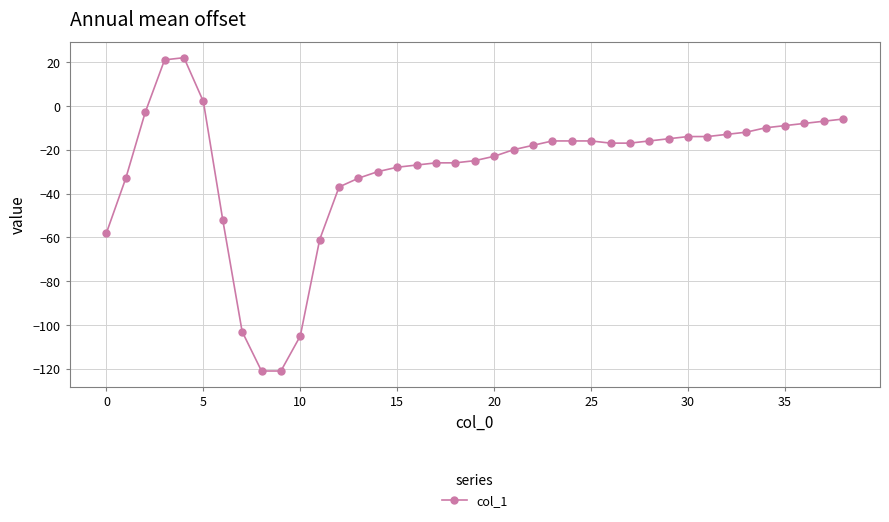

What is the value of the 24th point from the left?

-16